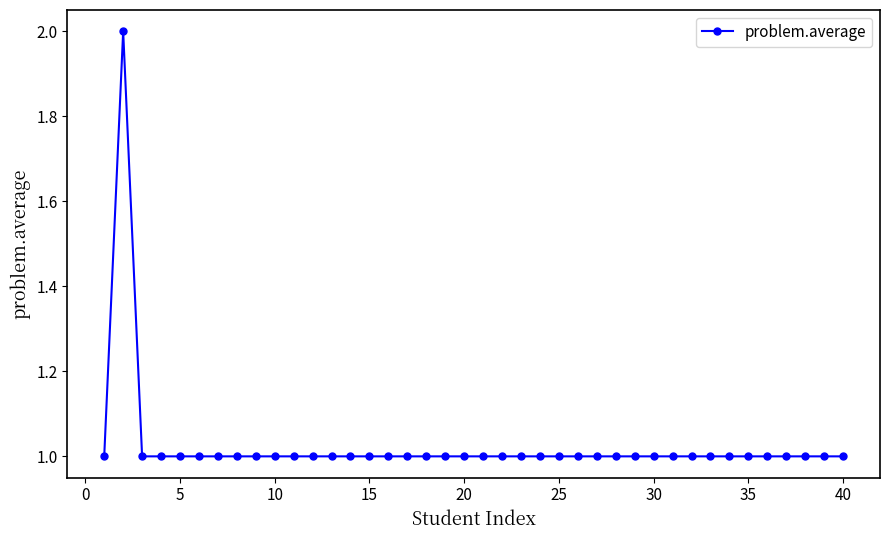

True or false: there are more than 0 points higher than both neighbors.

True